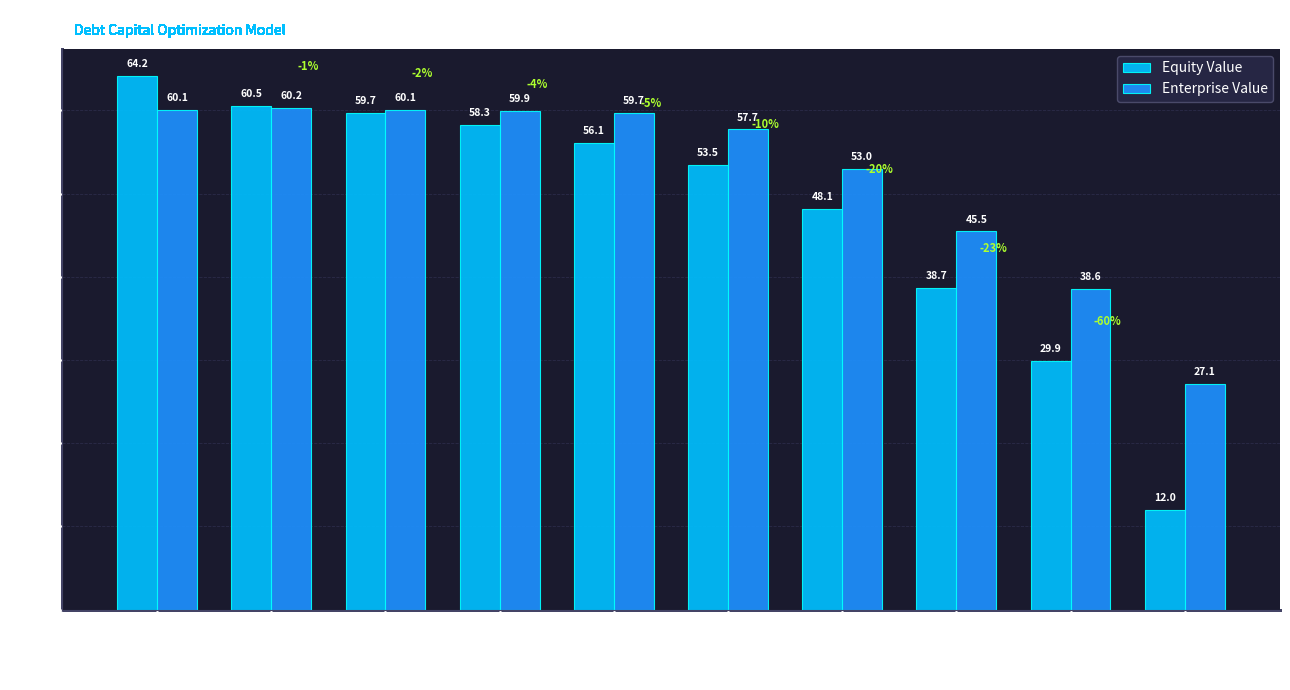

True or false: Enterprise Value has a value of 79.1 at A2/A.

False